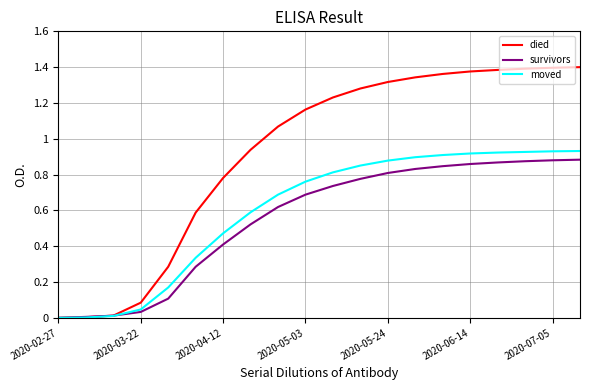

Which series has the largest range (max minus min)?

died